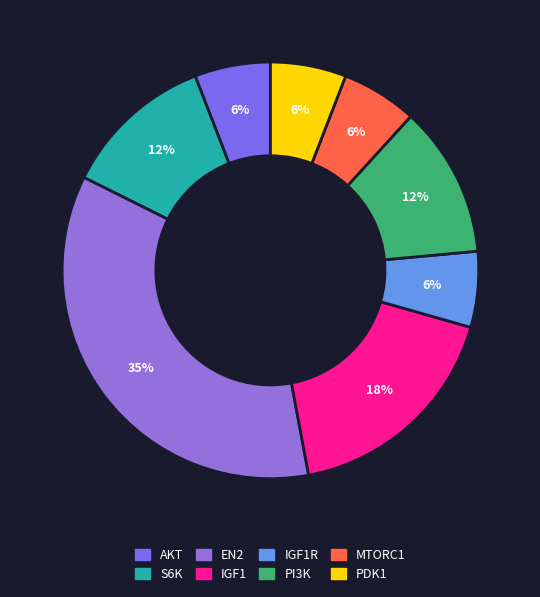

How many segments does this pie chart have?

8